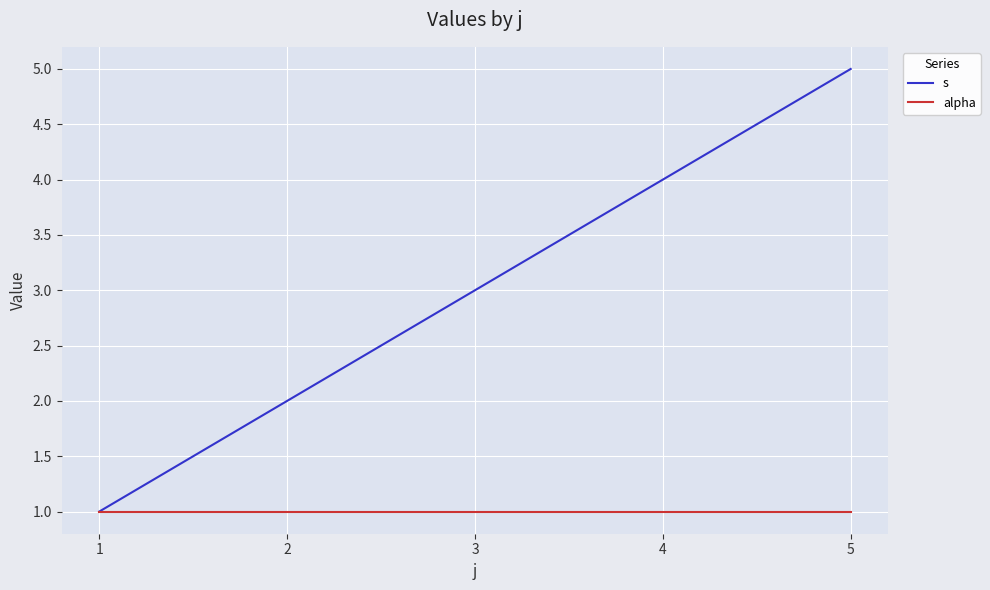

What is the maximum value for s?

5